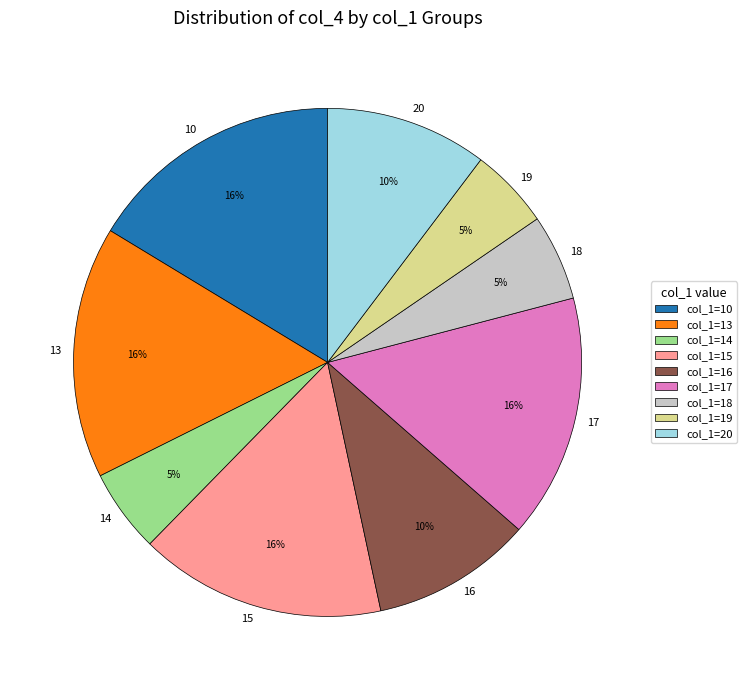

Is there a majority slice in this chart?

No